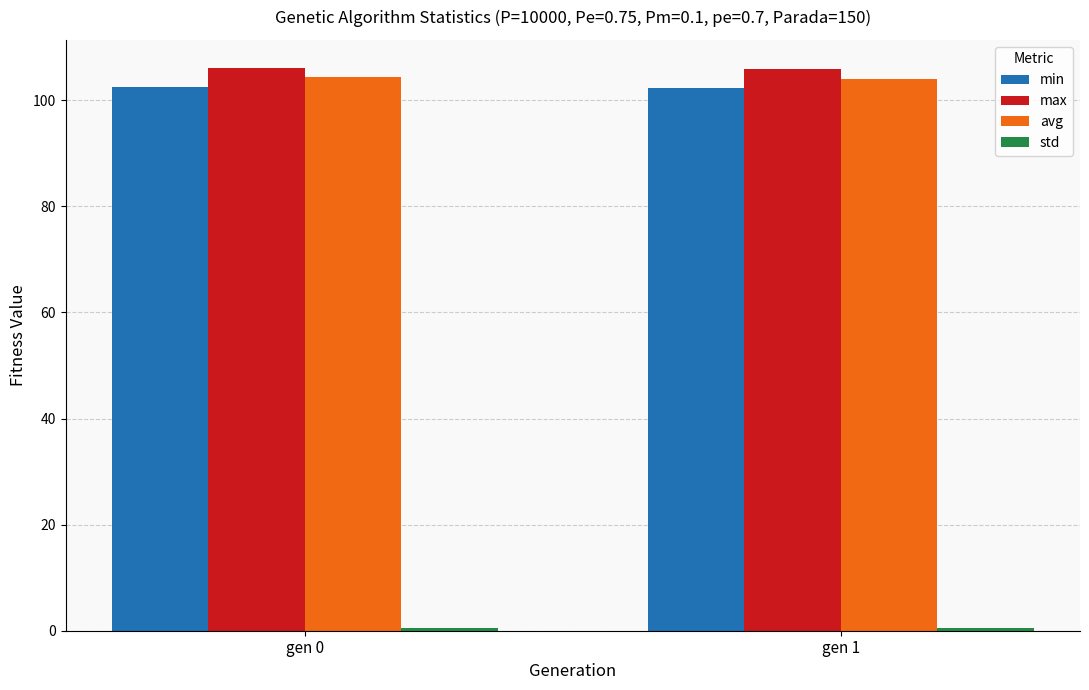

Are the bars grouped side by side (vs. stacked)?

Yes